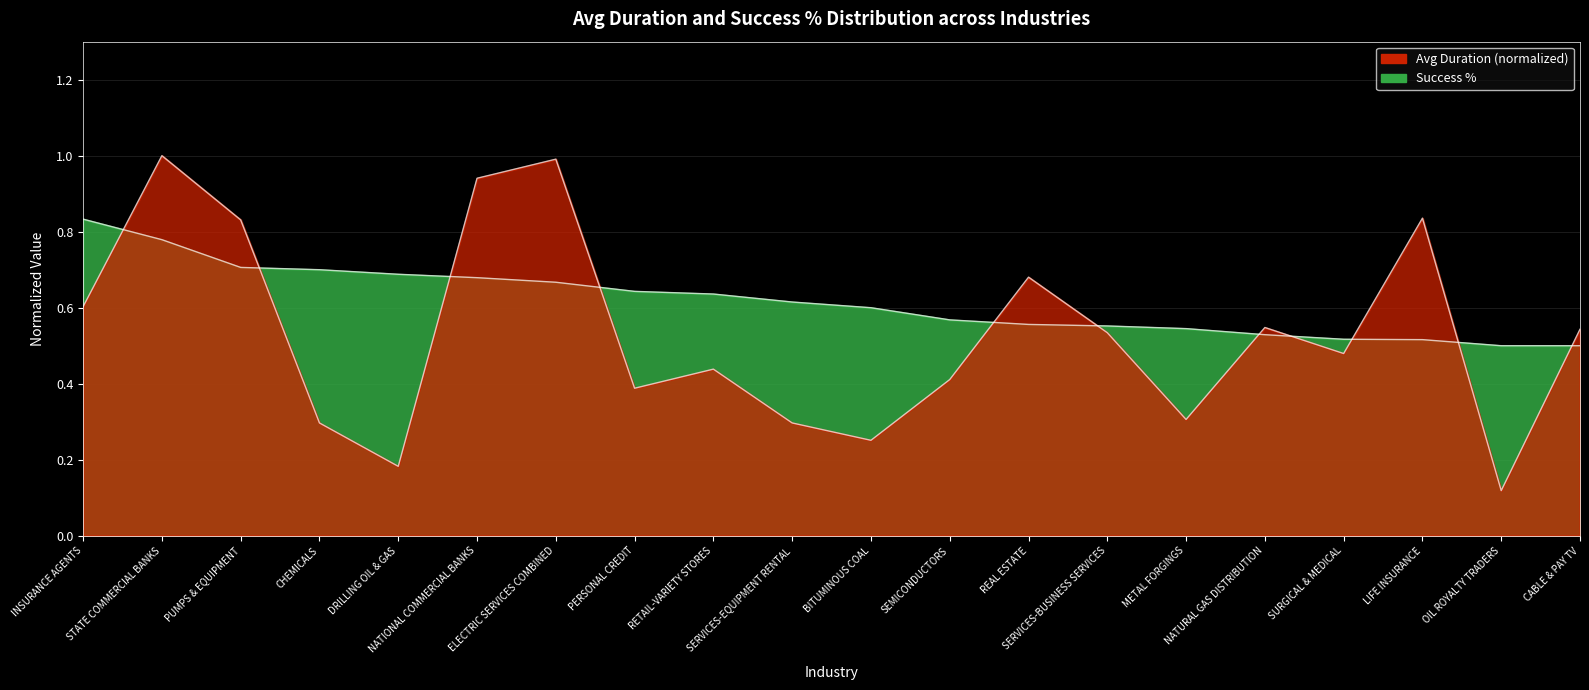

True or false: Success % has more than 0 points higher than both neighbors.

False